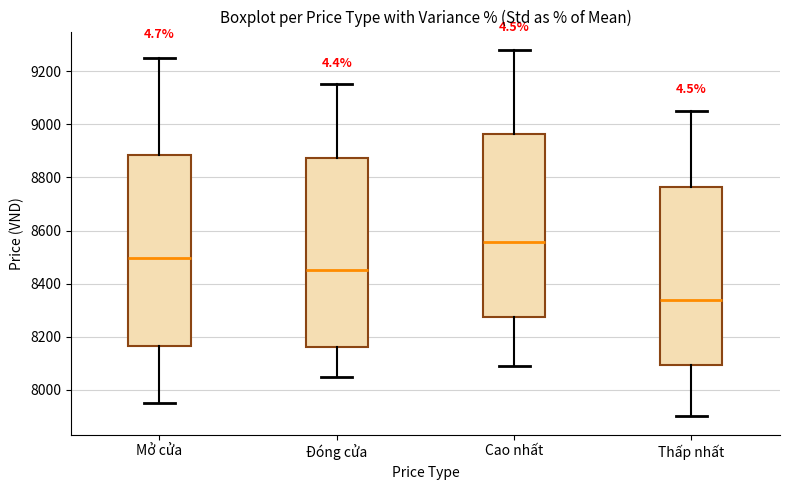

Which box has the lowest median line?

Thấp nhất